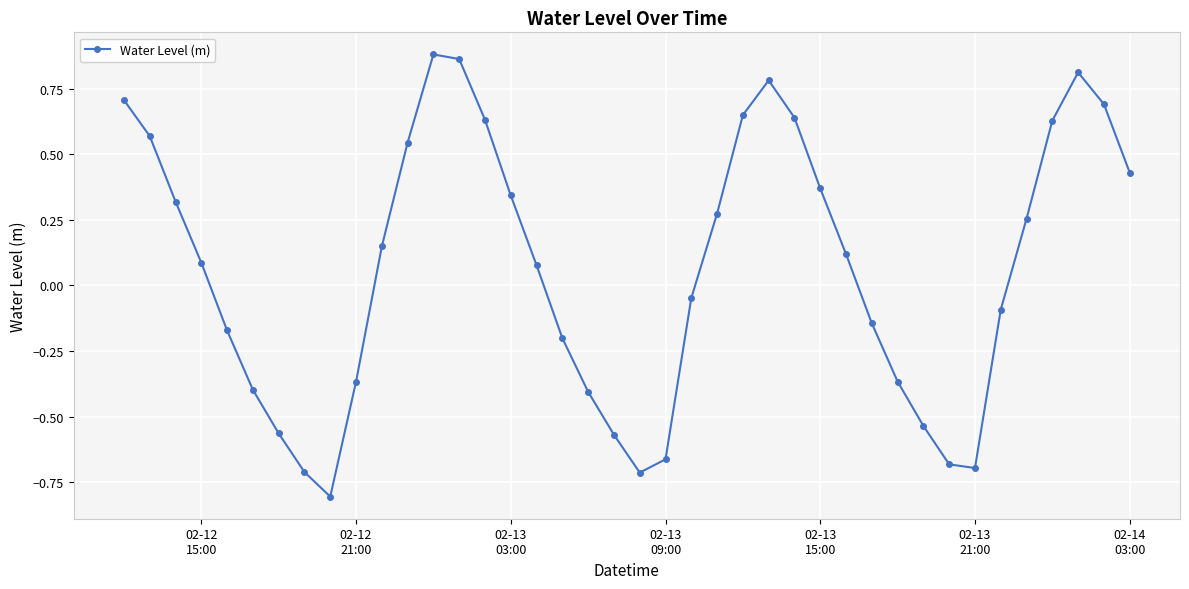

What is the smallest value displayed?

-0.8